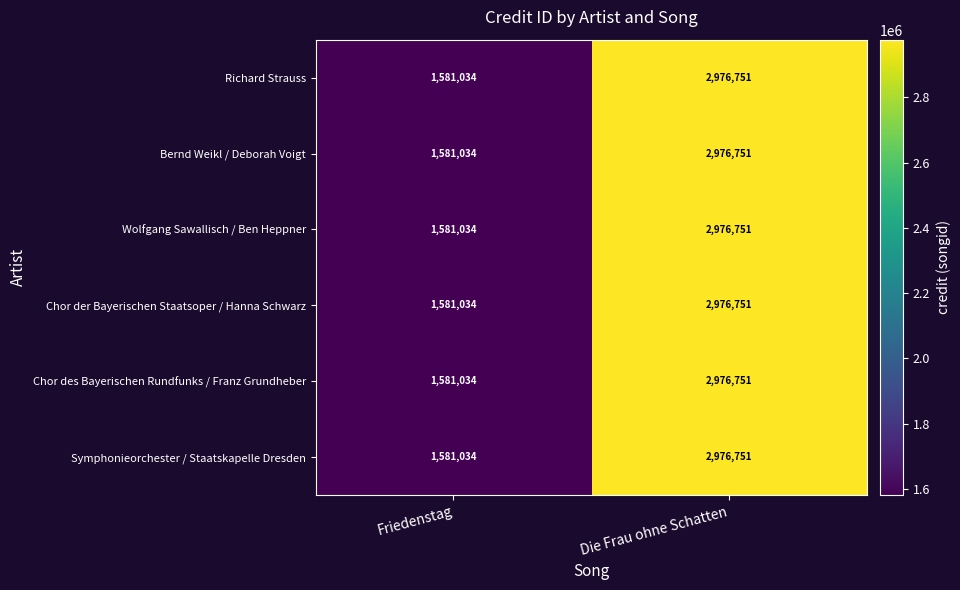

True or false: Bernd Weikl / Deborah Voigt has a value of 1259974 at Die Frau ohne Schatten.

False